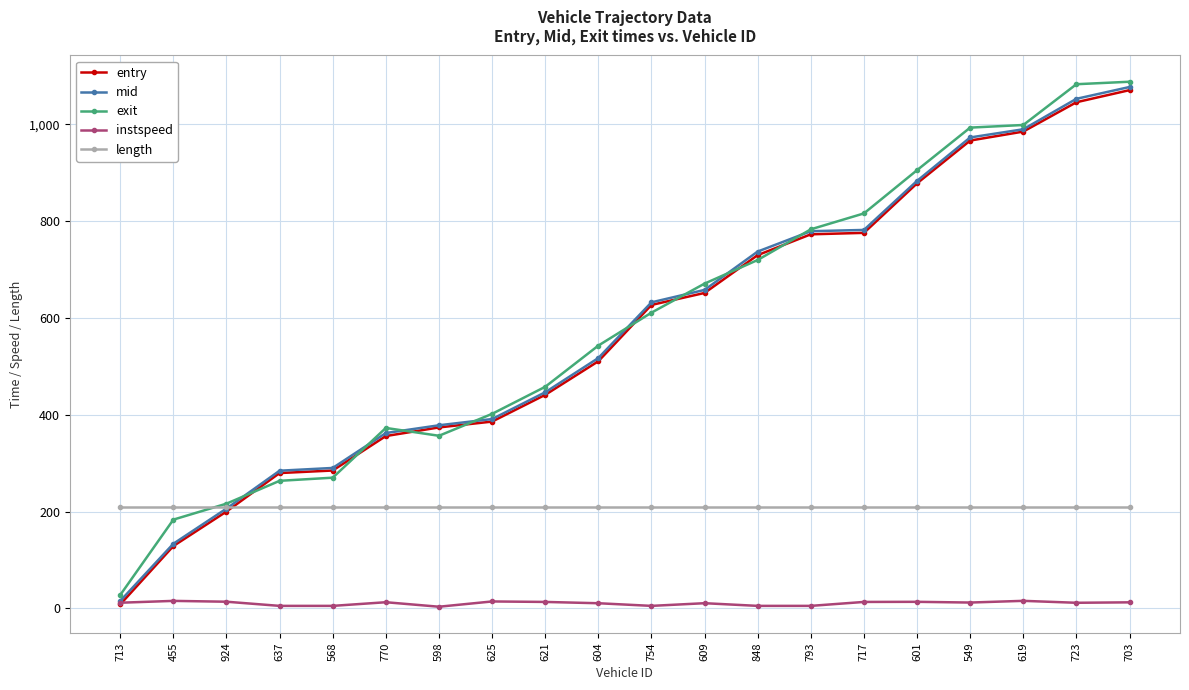

After their last crossing, which series has the higher values: instspeed or entry?

entry